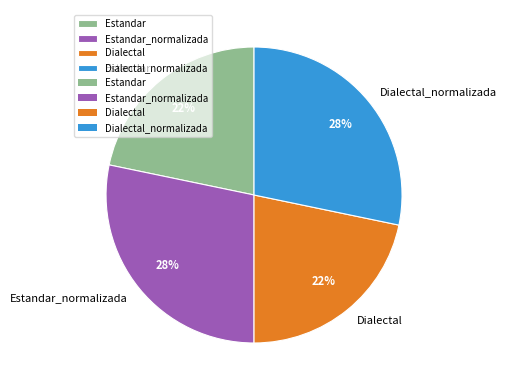

The Estandar slice represents 22% of the pie. True or false?

True